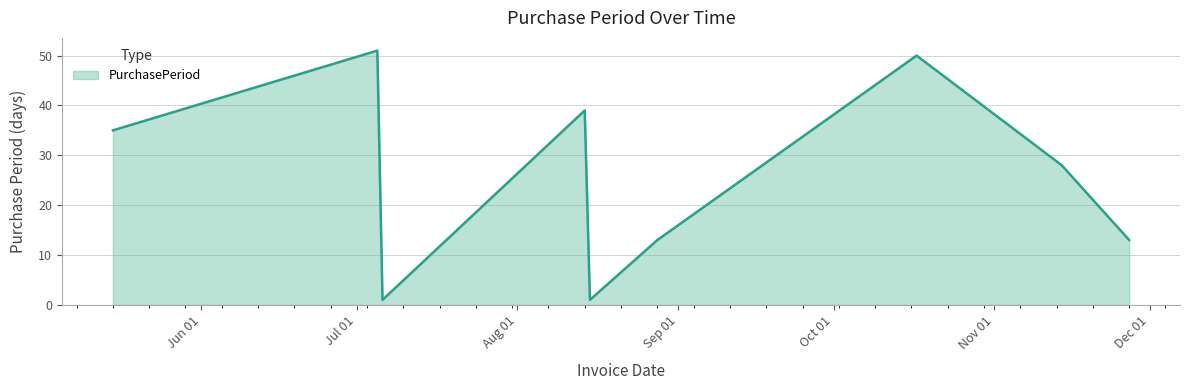

How many values are below 28?

4